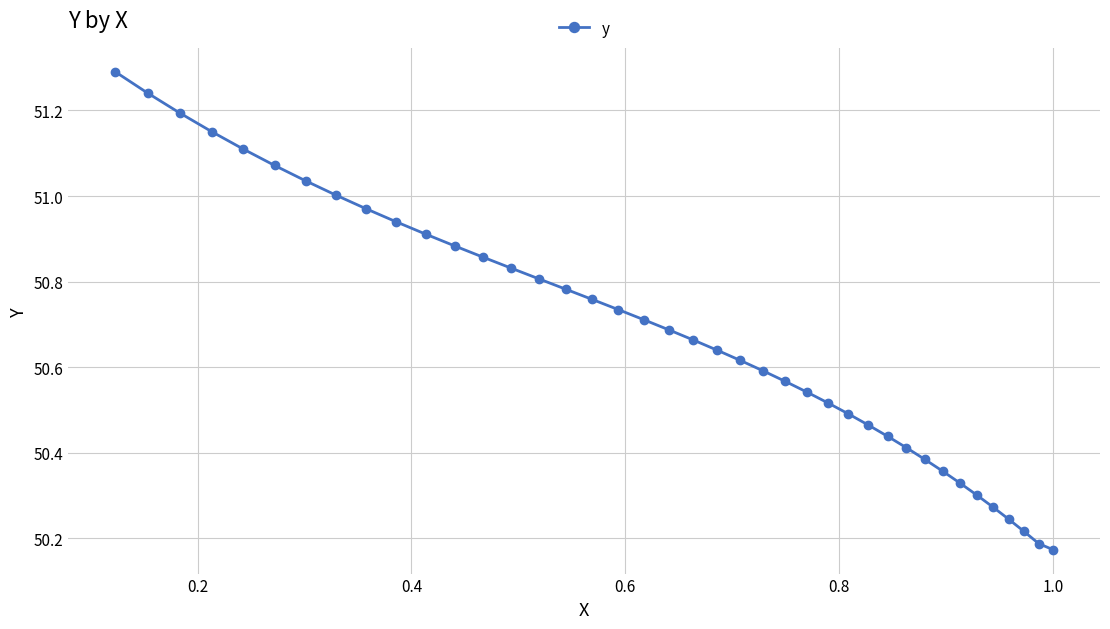

What is the difference between the maximum and second lowest values?

1.1